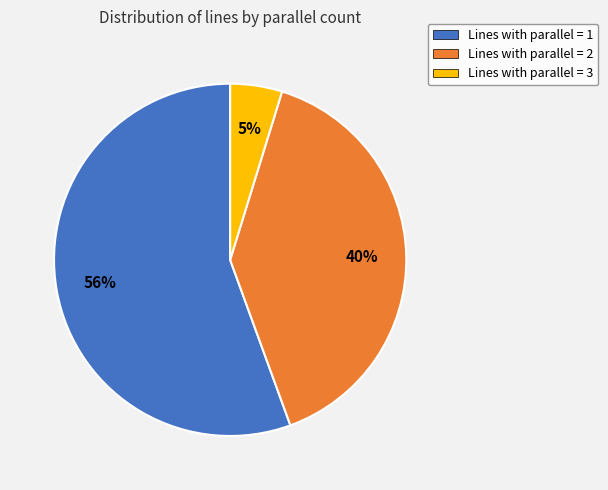

Count the number of slices in the pie.

3